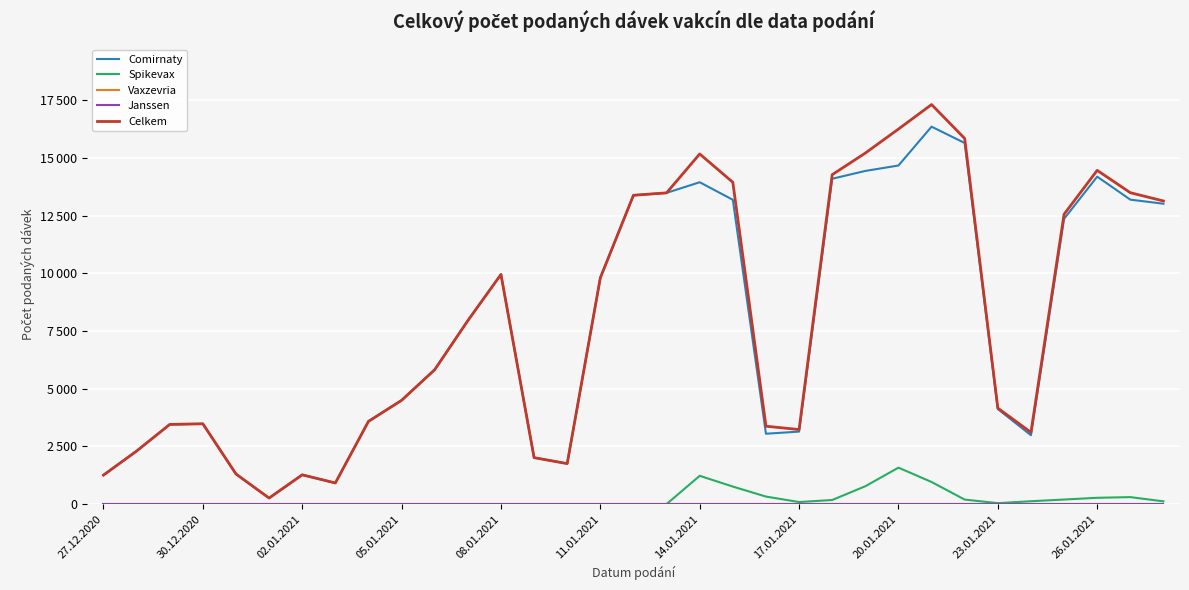

Is this an area chart (filled region under the line)?

No